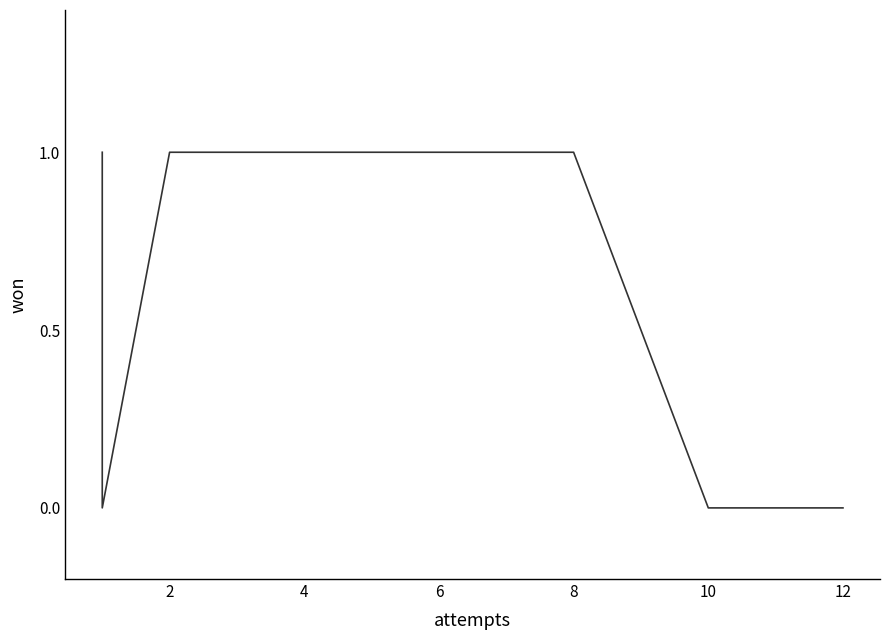

Between 12 and 2, which is larger?

2